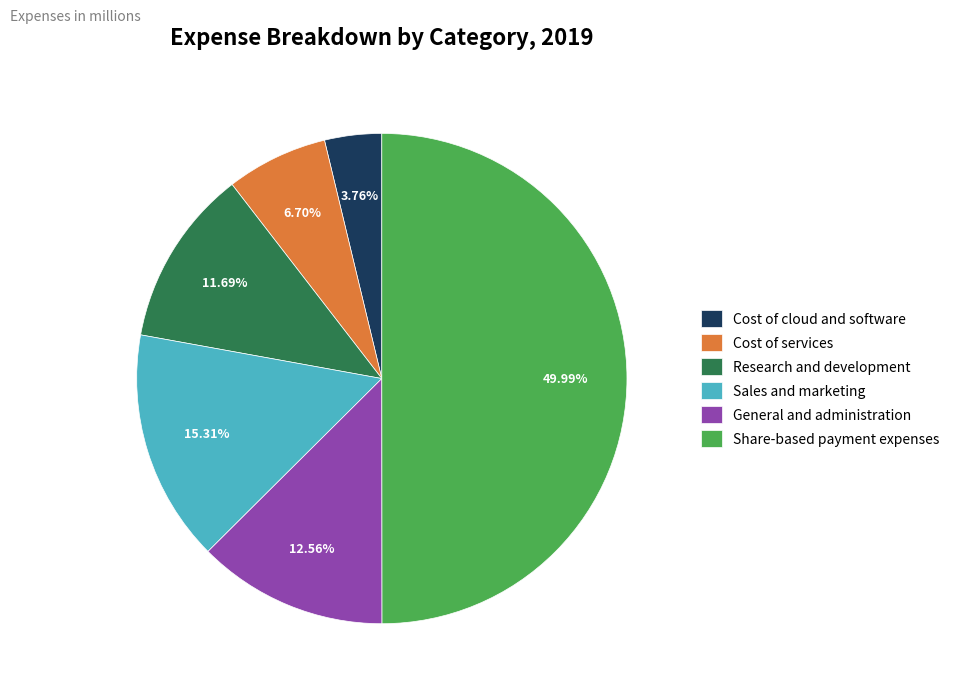

Does Cost of services represent more than half of the total?

No